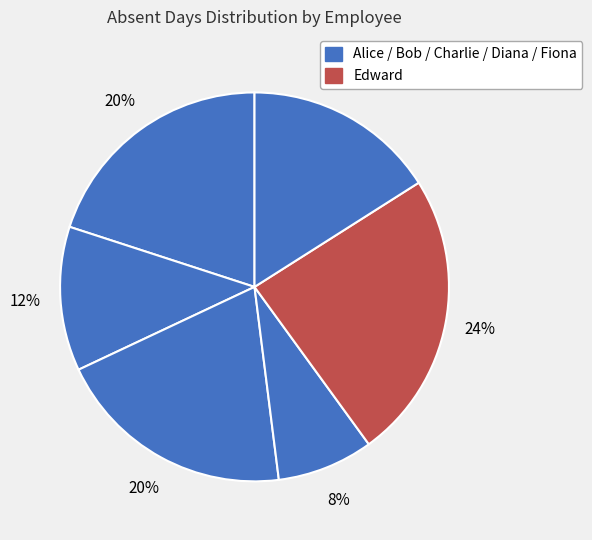

Is there any slice that represents more than half of the pie?

No